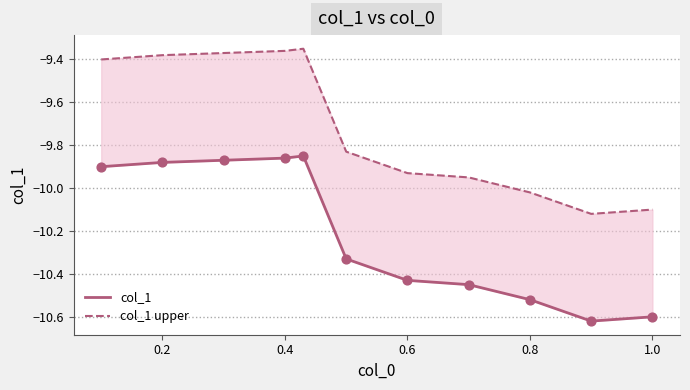

Is the value of col_1 at 1.0 greater than the value of col_1 upper at 0.8?

No